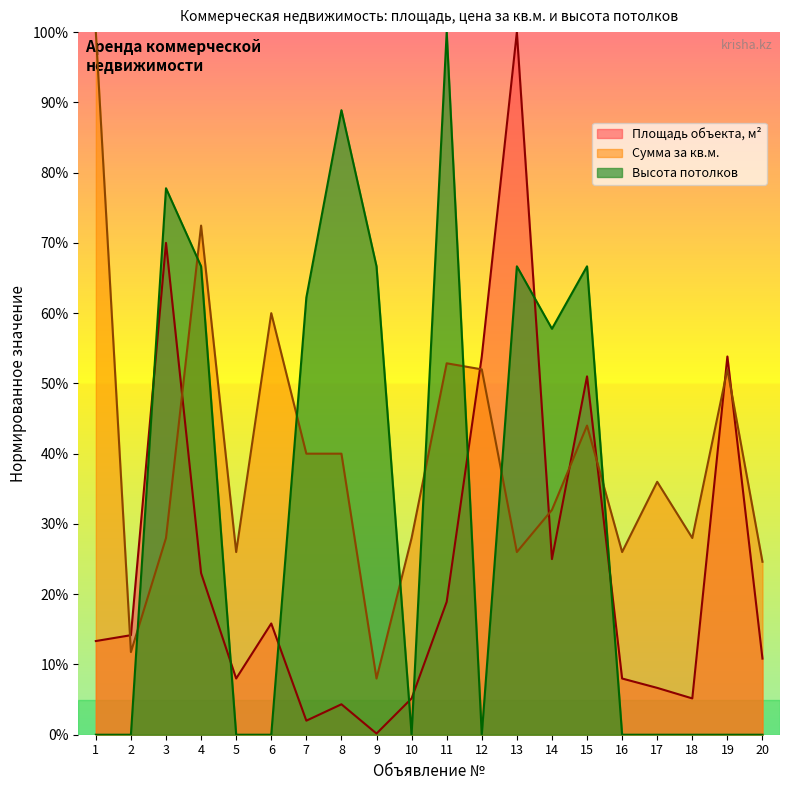

How many times do Площадь объекта, м² and Высота потолков cross each other?

8